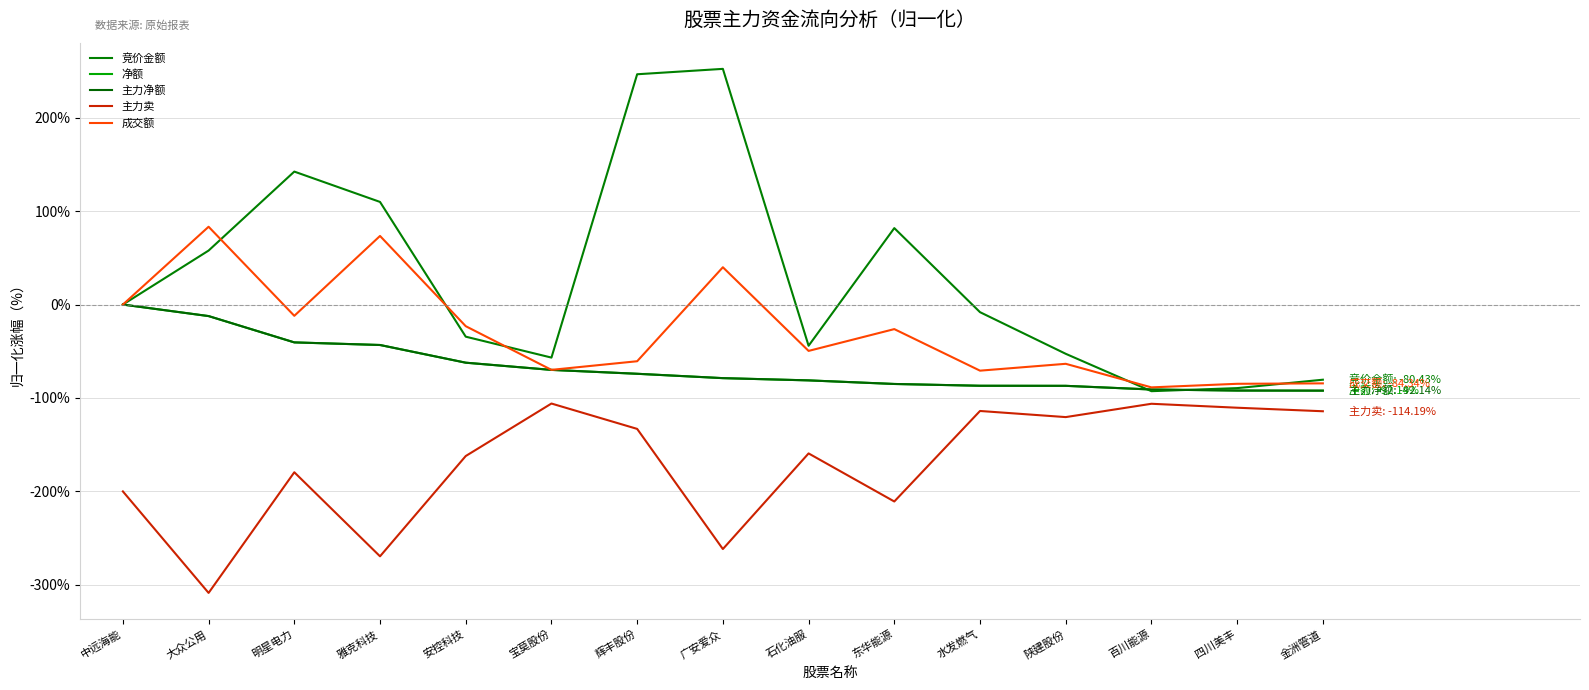

What is the label of the 6th point from the right?

东华能源